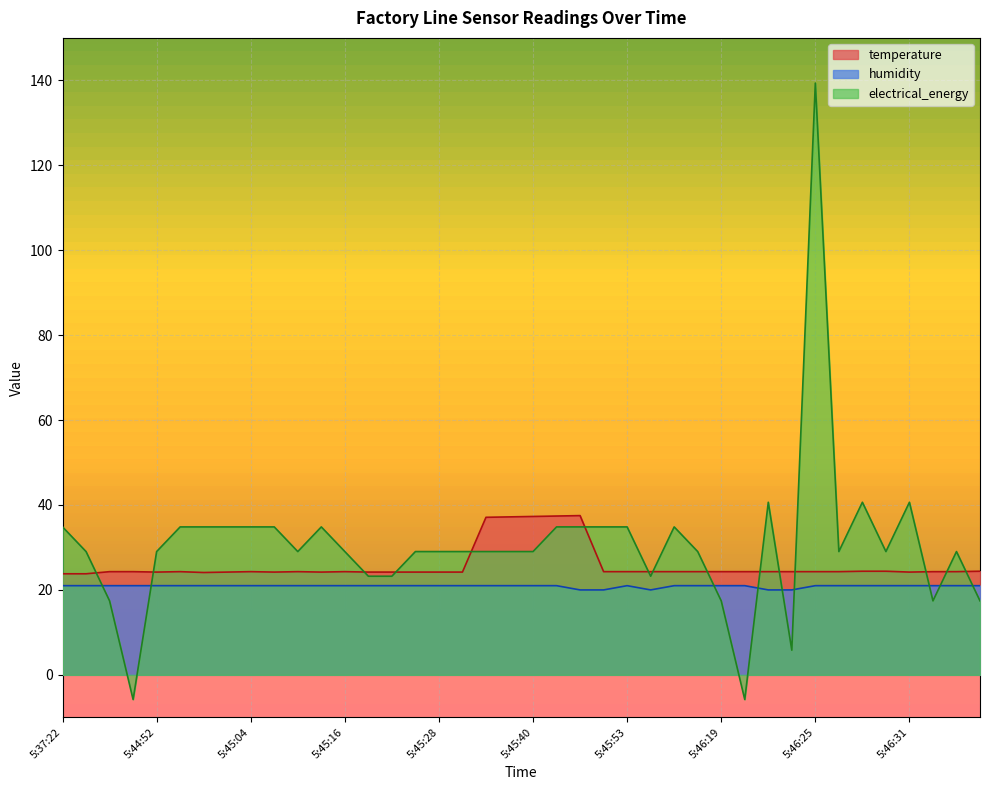

What is the average value of the humidity series?

20.9